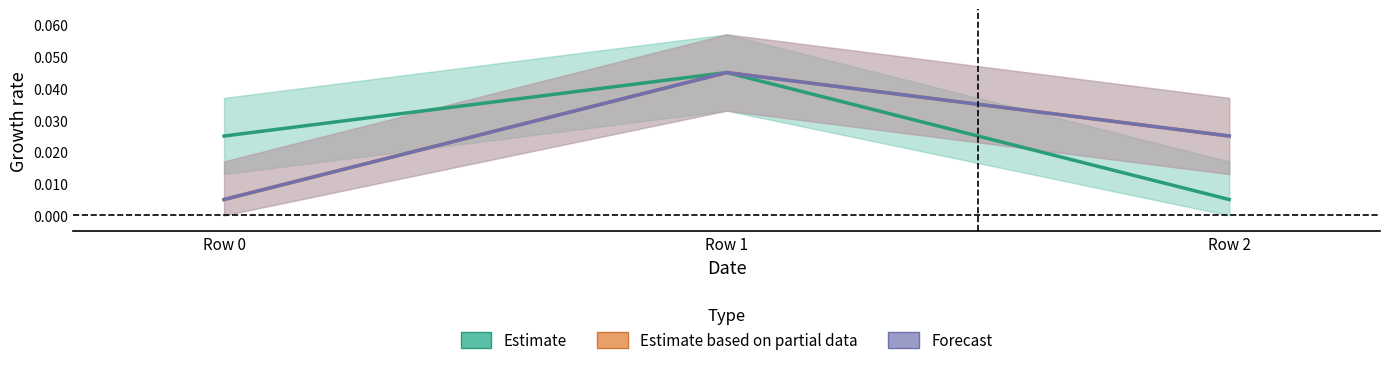

Is this an area chart (filled region under the line)?

No